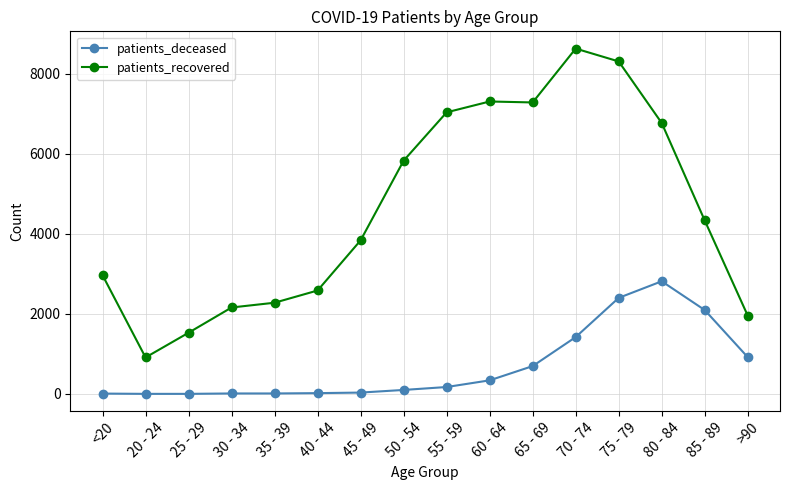

Which series has the widest spread of values?

patients_recovered